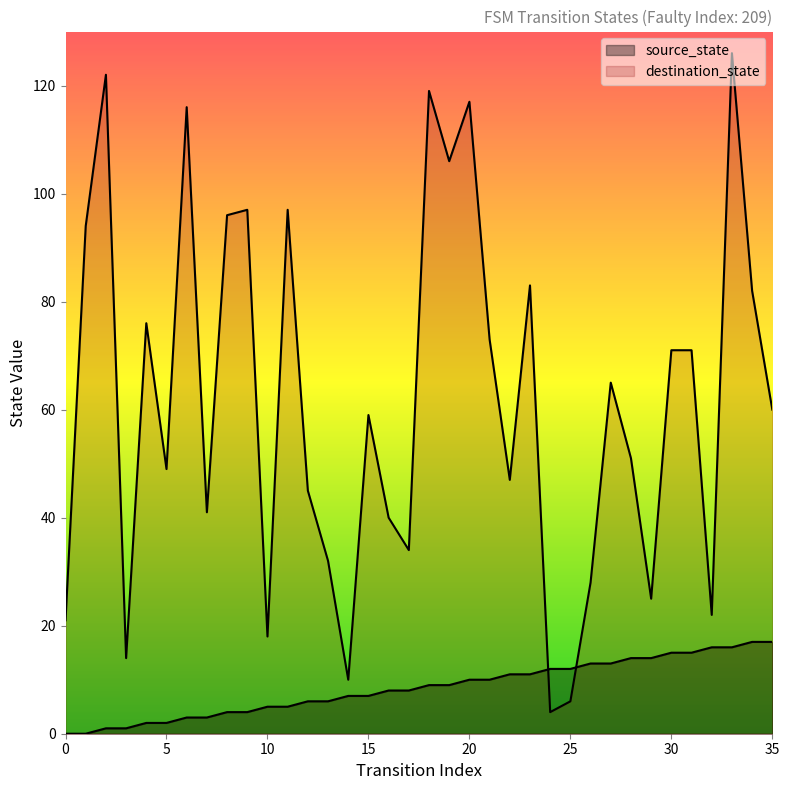

The destination_state series shows 21 at 0. True or false?

True